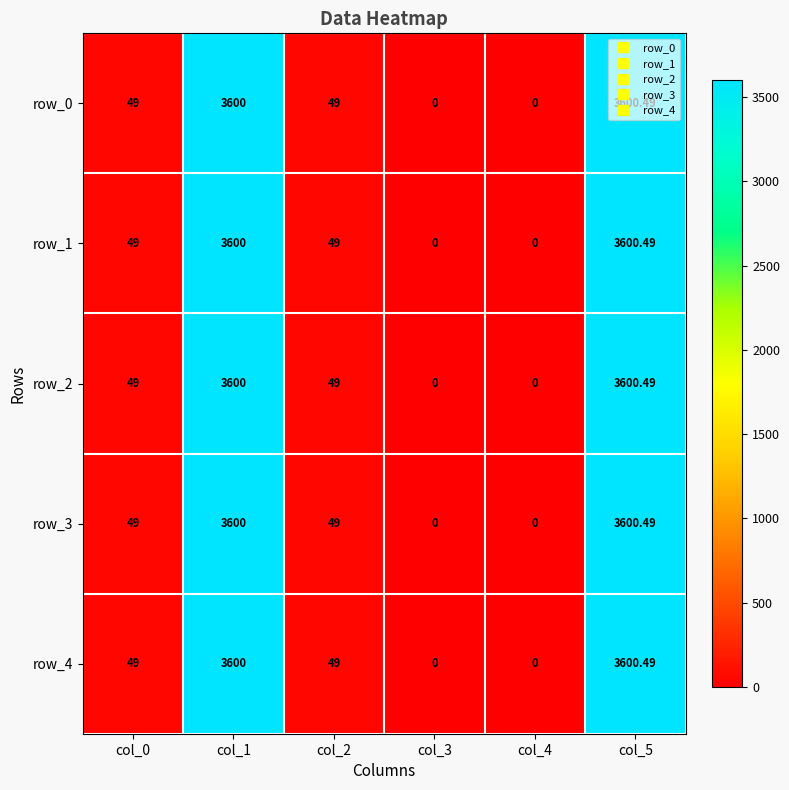

Is the value of row_1 at col_5 greater than the value of row_2 at col_3?

Yes